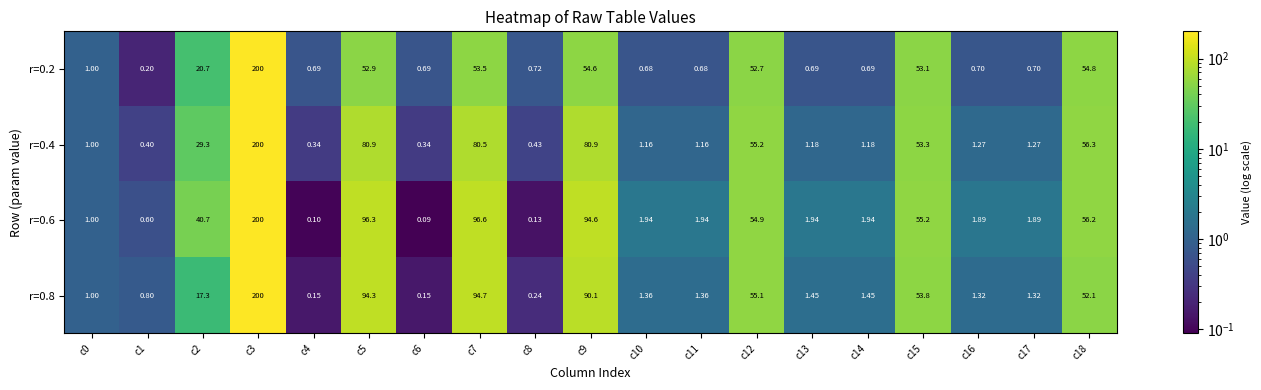

Which series changed the most between c1 and c10?

r=0.6